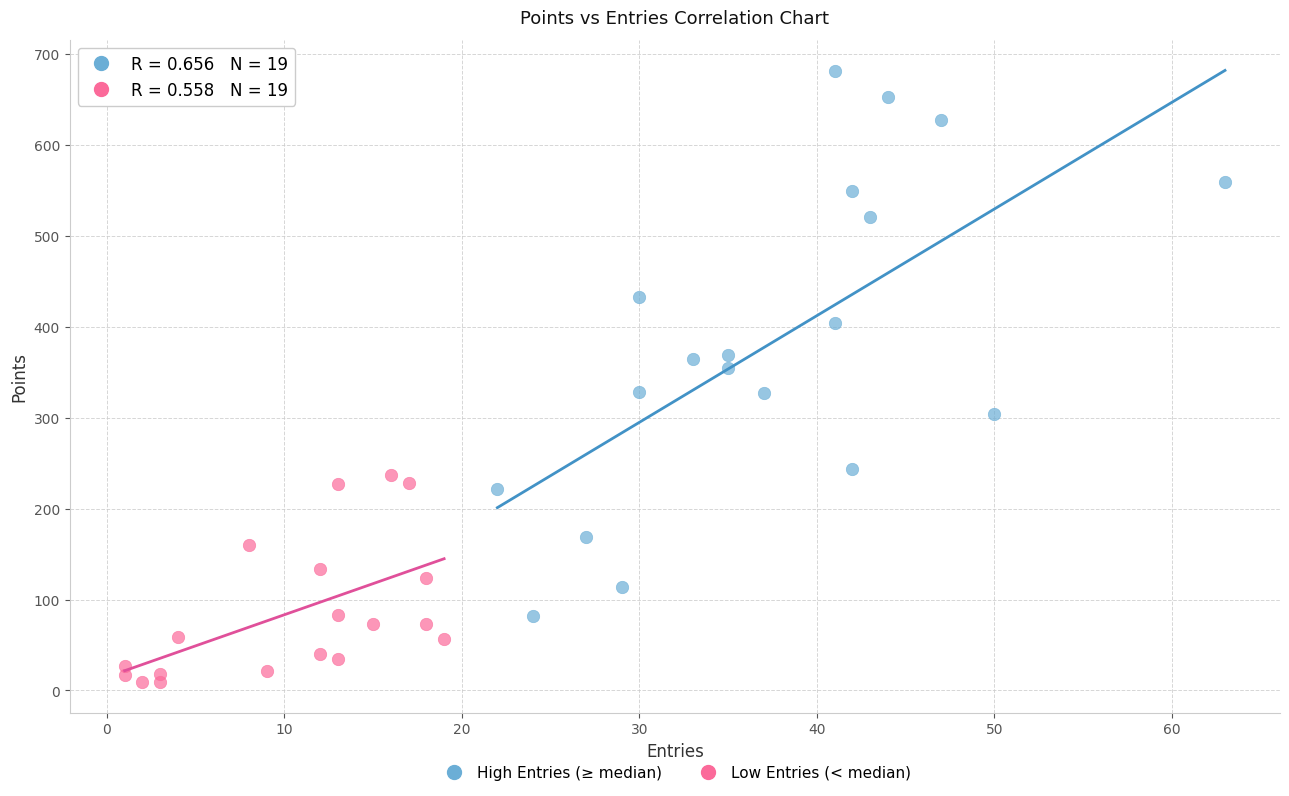

What are all the series names shown in the legend?

High Entries (≥ median), Low Entries (< median)